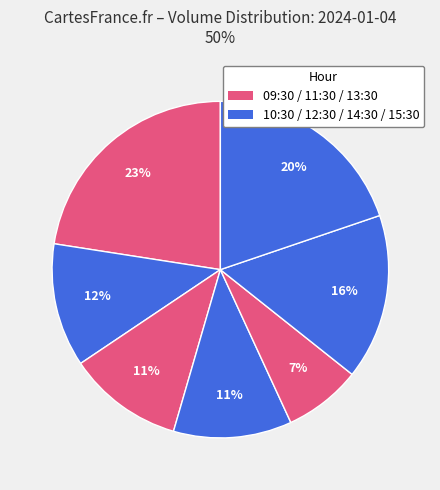

Rank the categories by value from lowest to highest.

13:30, 11:30, 12:30, 10:30, 14:30, 15:30, 09:30